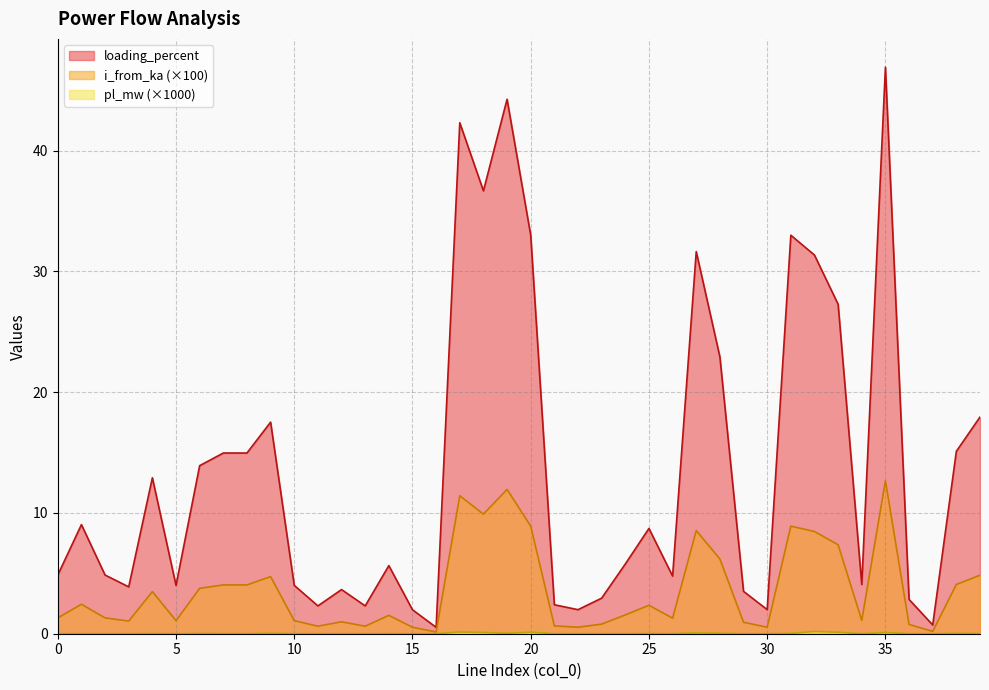

At which category is the sum across all series the highest?

35